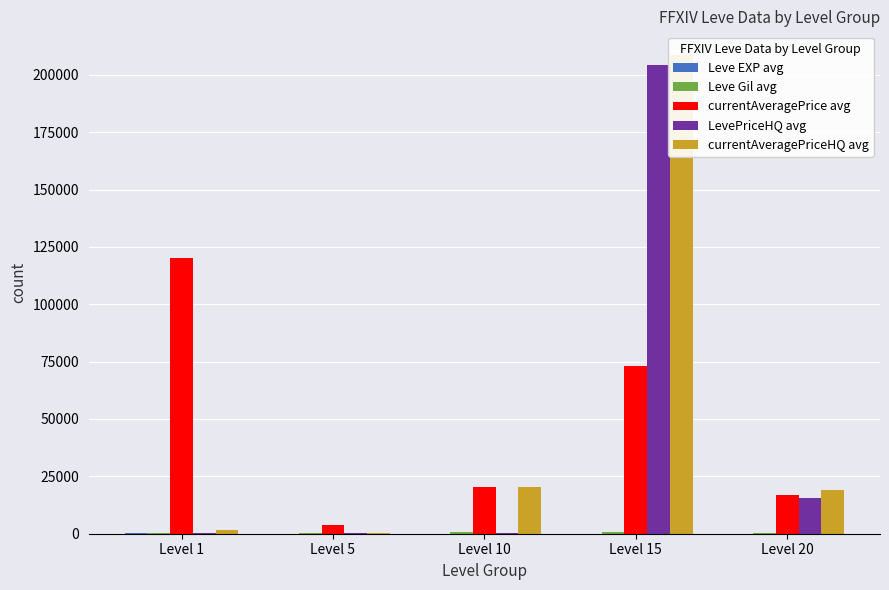

At which category does the chart reach its minimum across all series?

Level 5